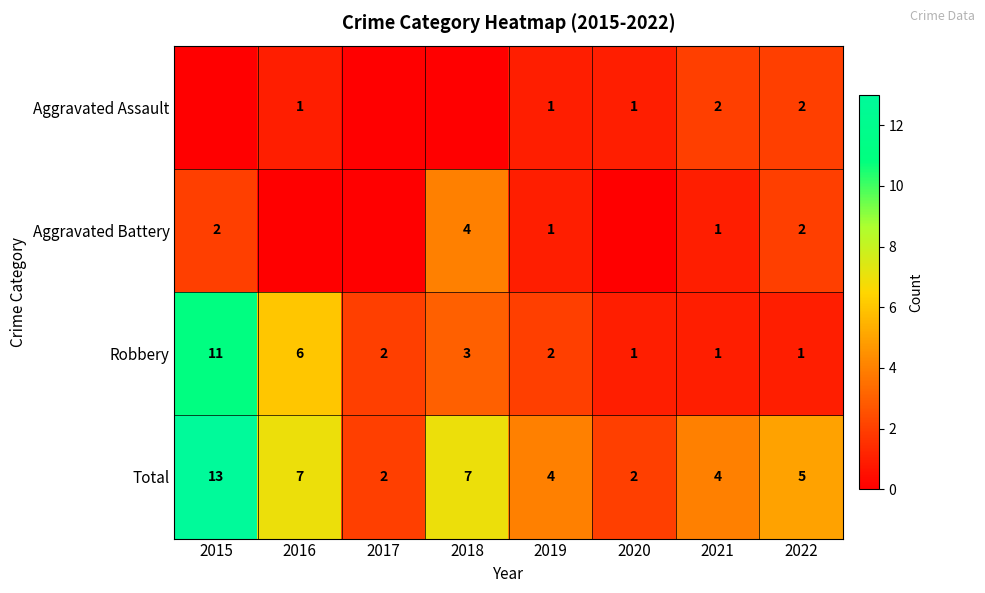

Is the value of Aggravated Battery at 2015 greater than the value of Total at 2016?

No